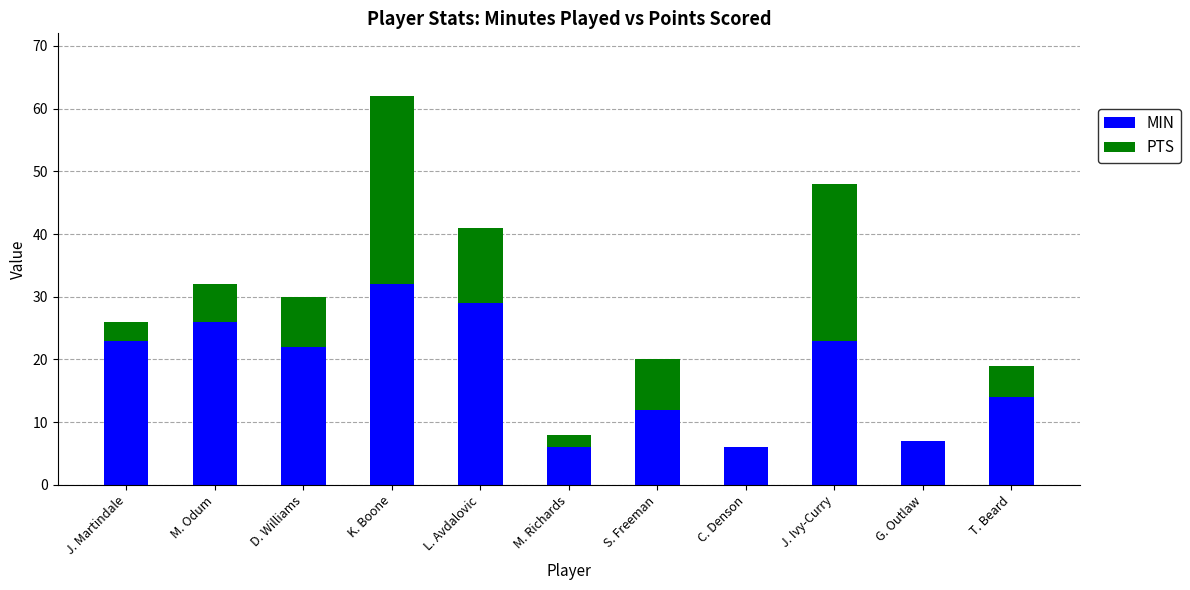

What is the total value across all series at S. Freeman?

20